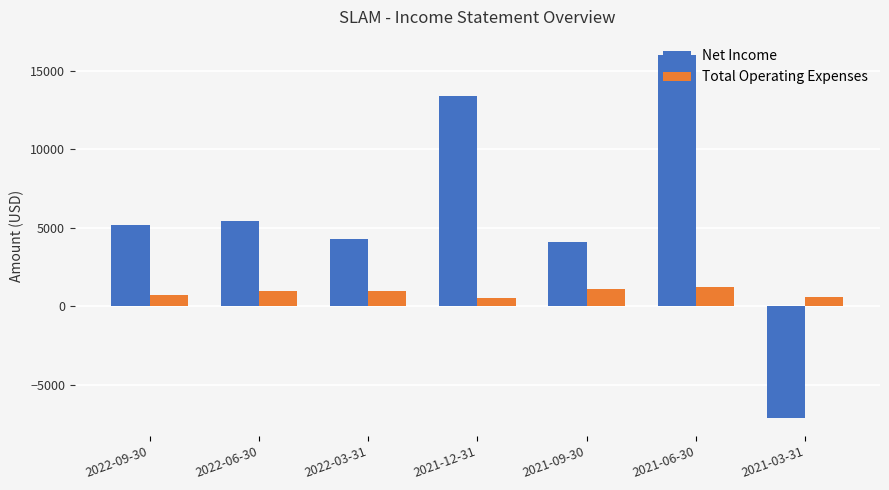

What position from the left is 2022-06-30?

2